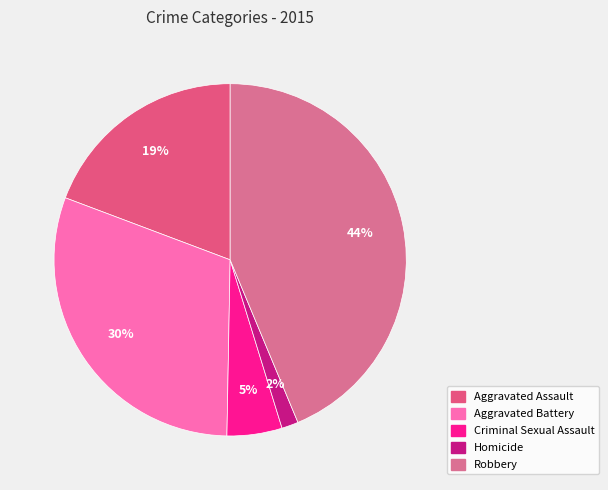

How much of the chart is everything except Homicide?

98.5%